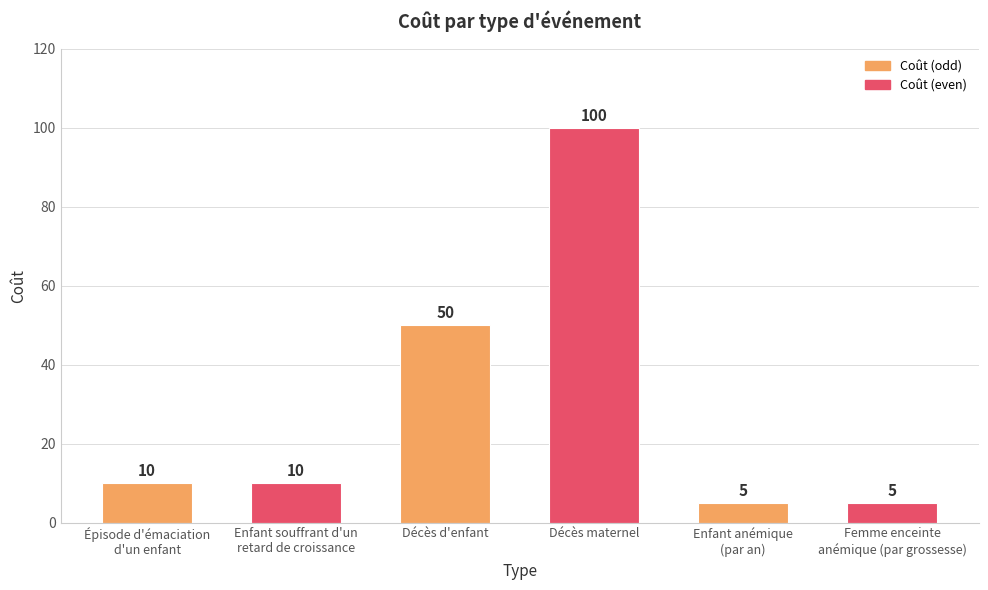

What is the maximum value shown in the chart?

100